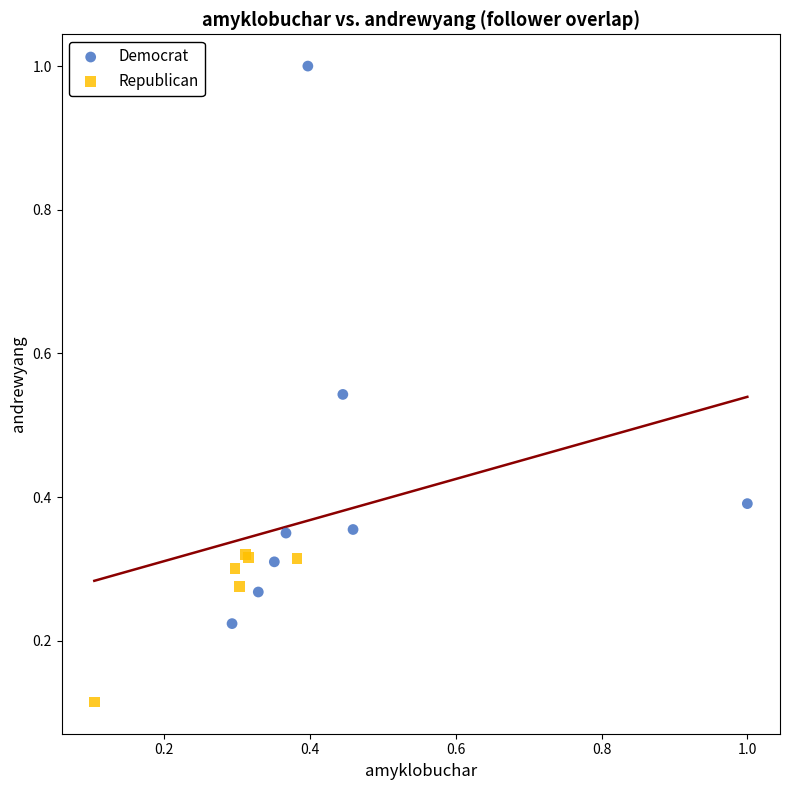

Which series contains the lowest Y value?

Republican